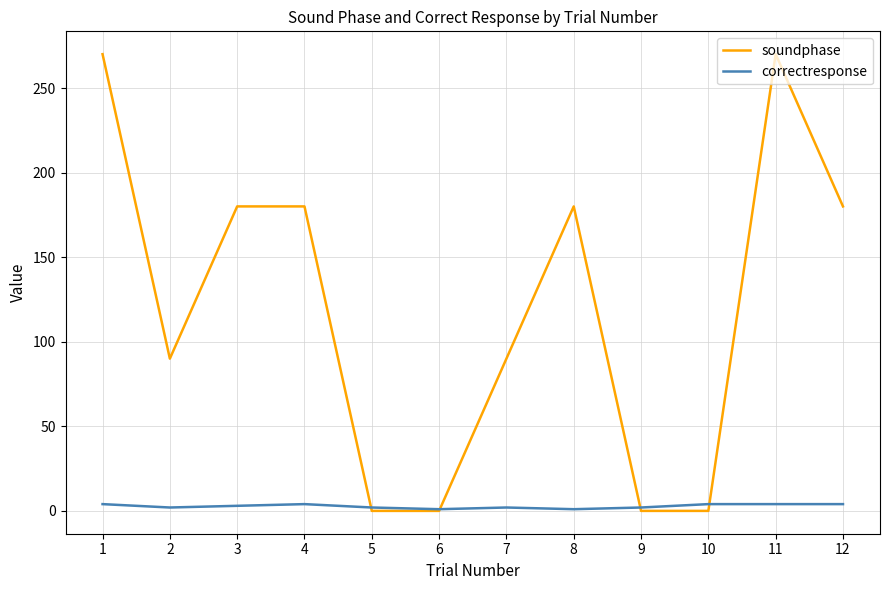

Rank the series by their average value, from highest to lowest.

soundphase, correctresponse